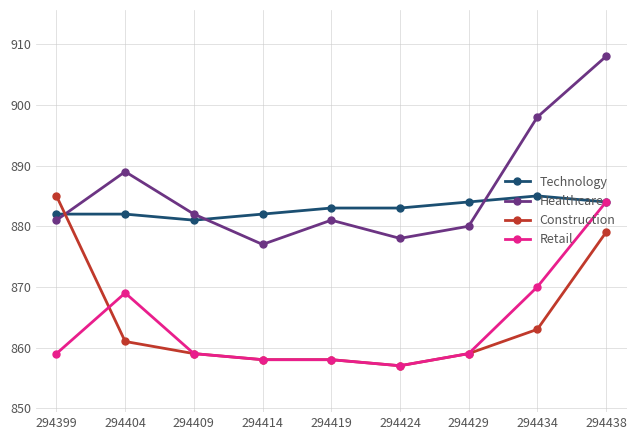

The value of Technology at 294414 is 882. True or false?

True